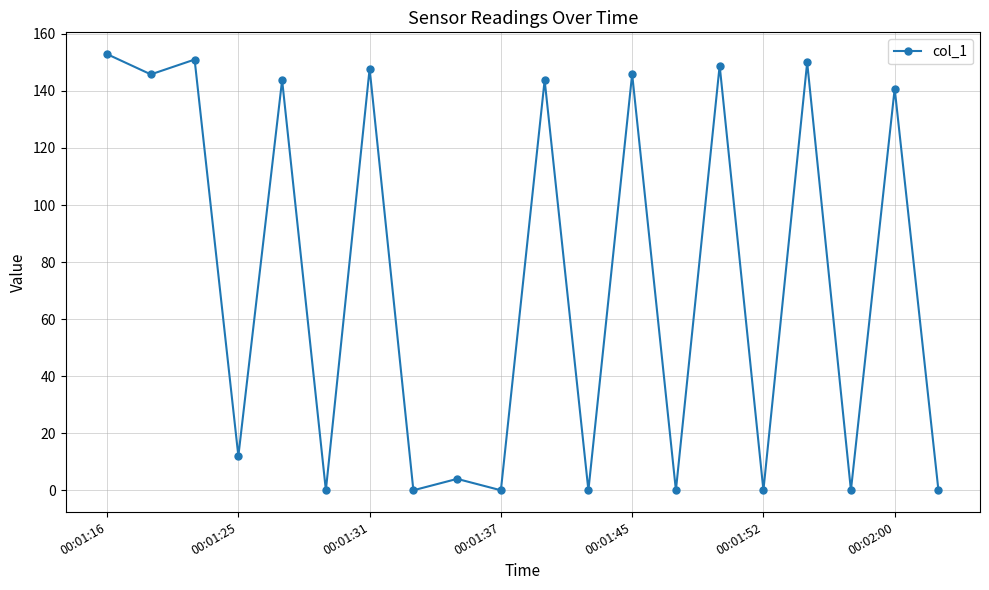

What is the greatest value displayed?

152.9